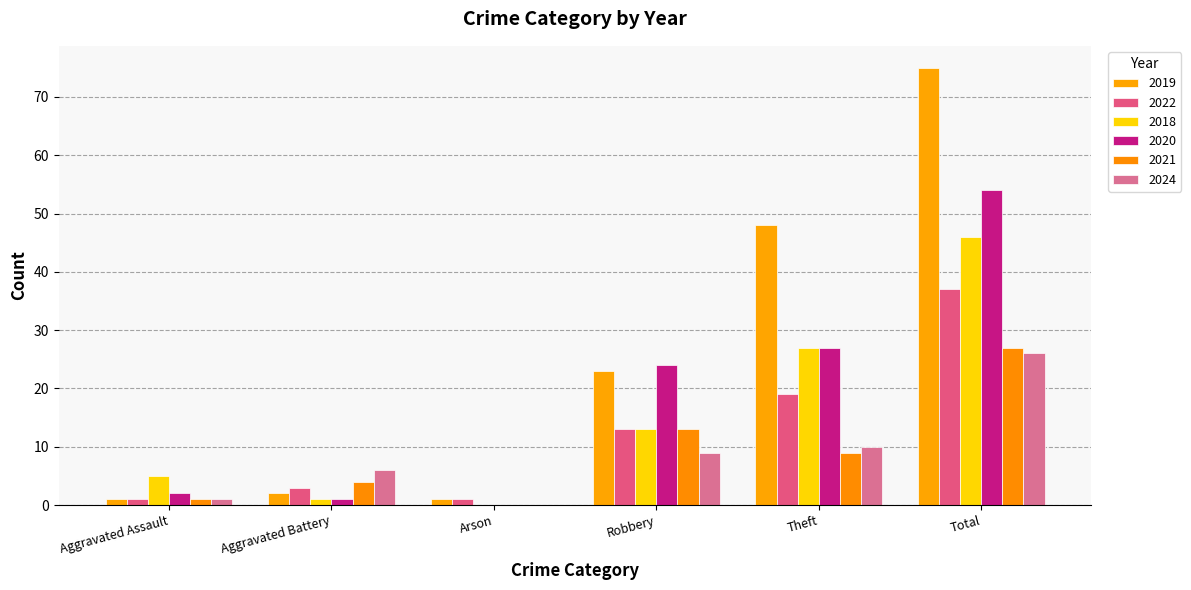

The 2024 series shows 1 at Aggravated Assault. True or false?

True